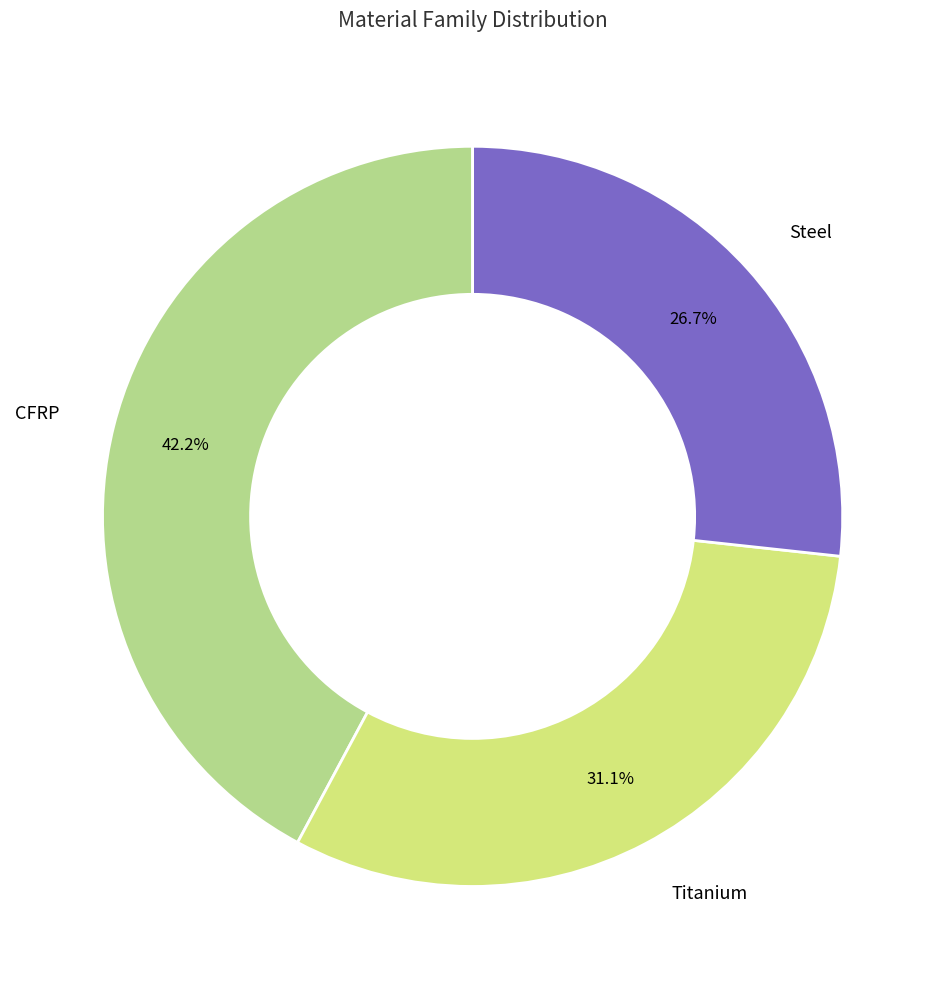

Count the number of slices in the pie.

3